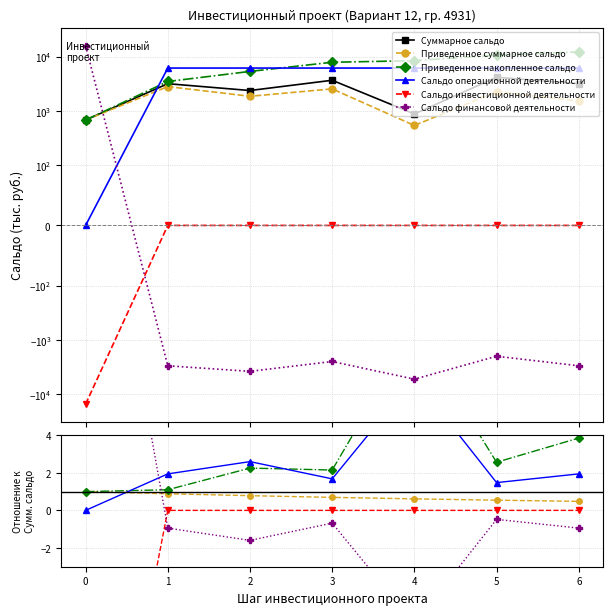

True or false: Сальдо инвестиционной деятельности has more than 0 interior local peaks.

False